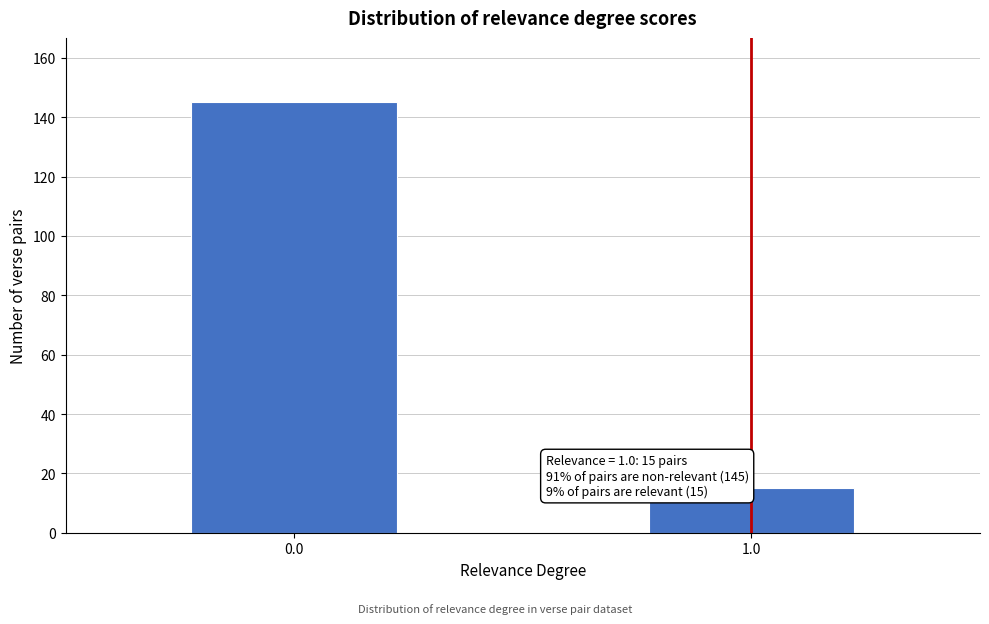

Reading right to left, transcribe all the data shown in this chart.

15	145